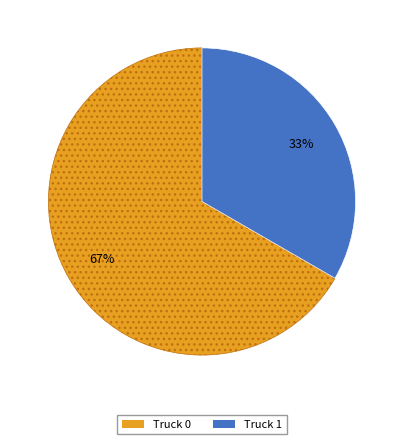

How many segments does this pie chart have?

2